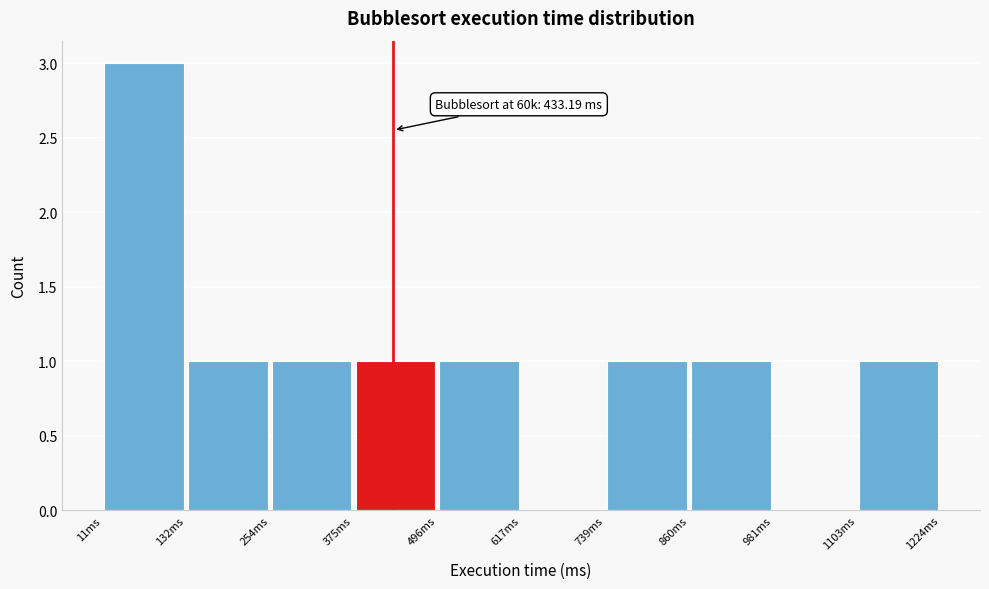

Which range on the x-axis has the tallest bar?

20 to 140